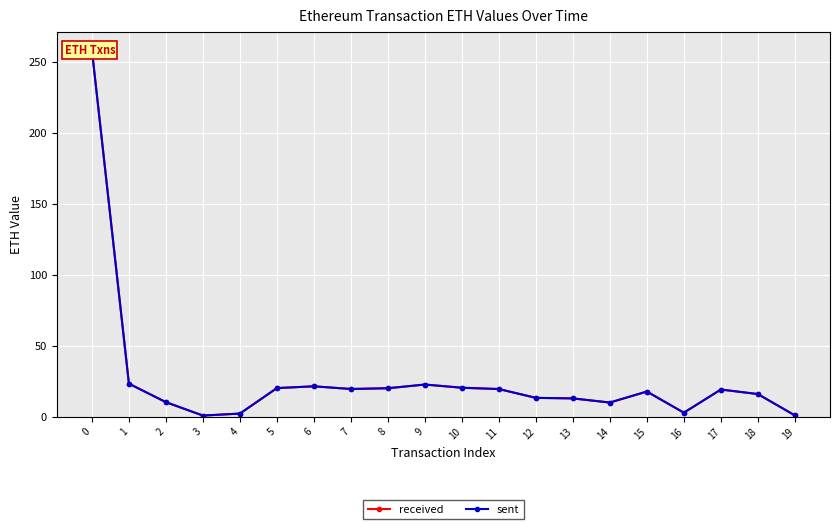

True or false: sent and received intersect in this chart.

False